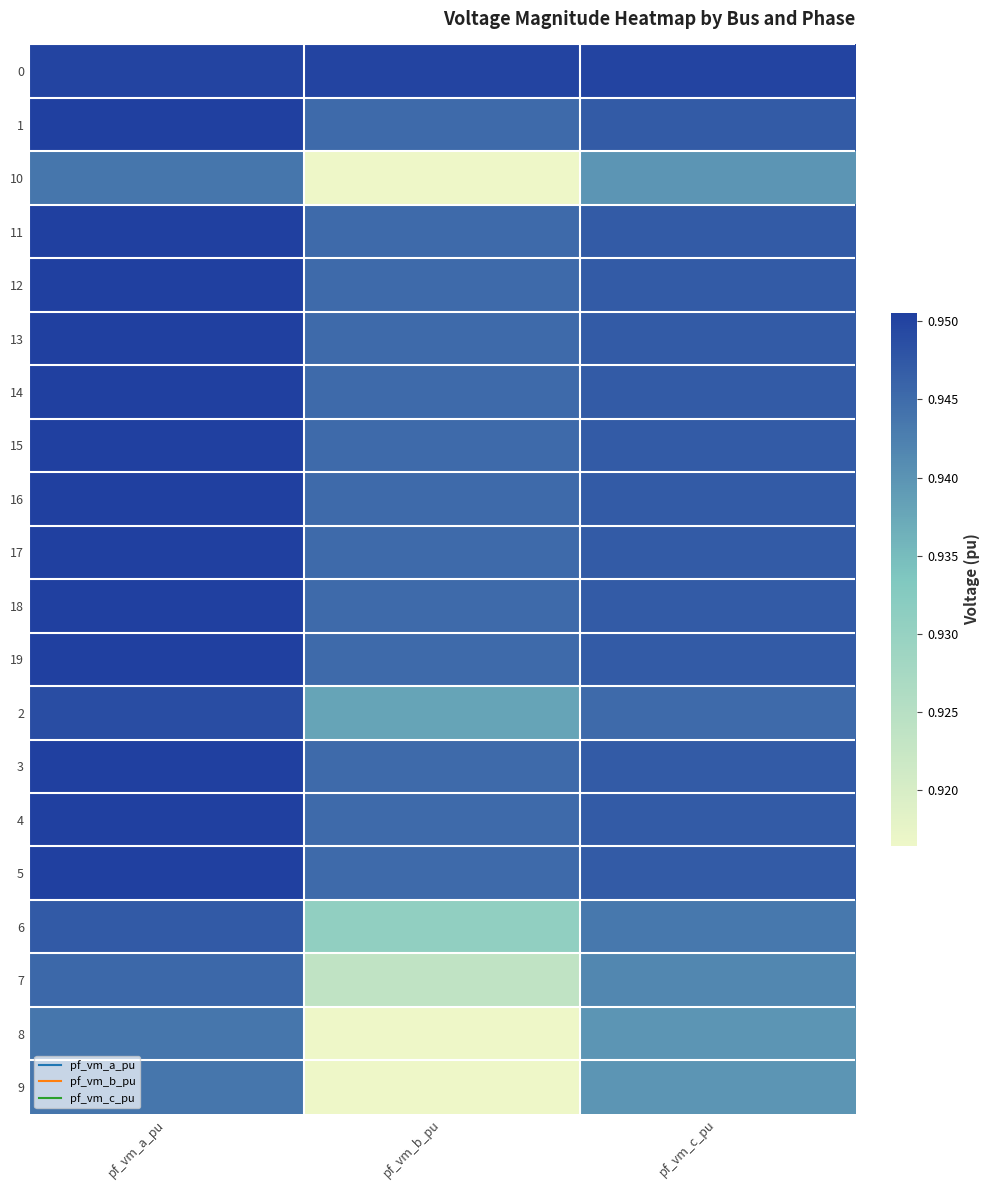

Reading left to right, extract all data points from this chart.

0: pf_vm_a_pu=1.0	pf_vm_b_pu=0.9	pf_vm_c_pu=0.9
1: pf_vm_a_pu=1.0	pf_vm_b_pu=0.9	pf_vm_c_pu=0.9
10: pf_vm_a_pu=0.9	pf_vm_b_pu=0.9	pf_vm_c_pu=0.9
11: pf_vm_a_pu=1.0	pf_vm_b_pu=0.9	pf_vm_c_pu=0.9
12: pf_vm_a_pu=1.0	pf_vm_b_pu=0.9	pf_vm_c_pu=0.9
13: pf_vm_a_pu=1.0	pf_vm_b_pu=0.9	pf_vm_c_pu=0.9
14: pf_vm_a_pu=1.0	pf_vm_b_pu=0.9	pf_vm_c_pu=0.9
15: pf_vm_a_pu=1.0	pf_vm_b_pu=0.9	pf_vm_c_pu=0.9
16: pf_vm_a_pu=1.0	pf_vm_b_pu=0.9	pf_vm_c_pu=0.9
17: pf_vm_a_pu=1.0	pf_vm_b_pu=0.9	pf_vm_c_pu=0.9
18: pf_vm_a_pu=1.0	pf_vm_b_pu=0.9	pf_vm_c_pu=0.9
19: pf_vm_a_pu=1.0	pf_vm_b_pu=0.9	pf_vm_c_pu=0.9
2: pf_vm_a_pu=0.9	pf_vm_b_pu=0.9	pf_vm_c_pu=0.9
3: pf_vm_a_pu=1.0	pf_vm_b_pu=0.9	pf_vm_c_pu=0.9
4: pf_vm_a_pu=1.0	pf_vm_b_pu=0.9	pf_vm_c_pu=0.9
5: pf_vm_a_pu=1.0	pf_vm_b_pu=0.9	pf_vm_c_pu=0.9
6: pf_vm_a_pu=0.9	pf_vm_b_pu=0.9	pf_vm_c_pu=0.9
7: pf_vm_a_pu=0.9	pf_vm_b_pu=0.9	pf_vm_c_pu=0.9
8: pf_vm_a_pu=0.9	pf_vm_b_pu=0.9	pf_vm_c_pu=0.9
9: pf_vm_a_pu=0.9	pf_vm_b_pu=0.9	pf_vm_c_pu=0.9